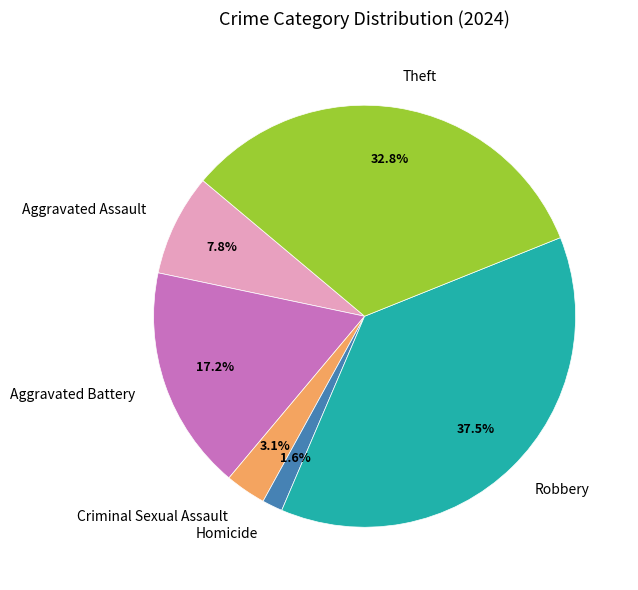

Is Theft the majority of the pie?

No